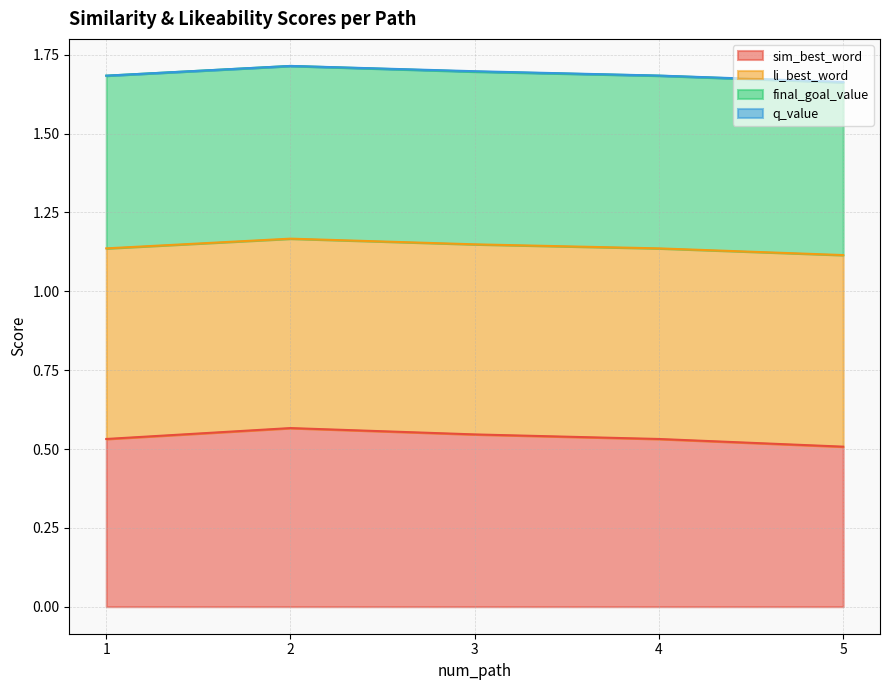

True or false: sim_best_word has a value of 0.3 at 5.

False